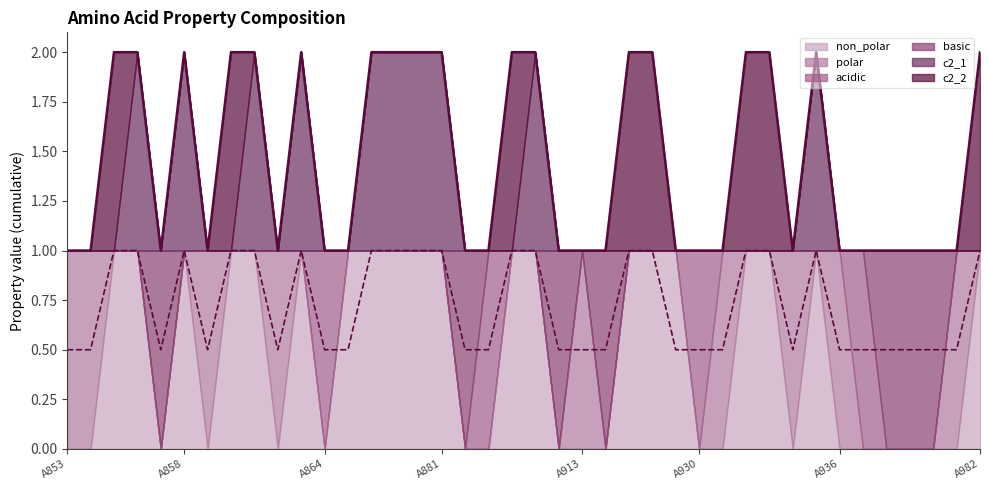

What is the total value across all series at A865?

1